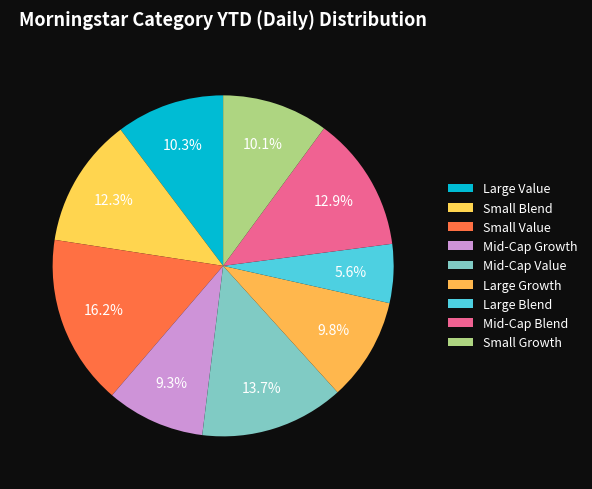

True or false: Large Value accounts for 10% of the total.

True